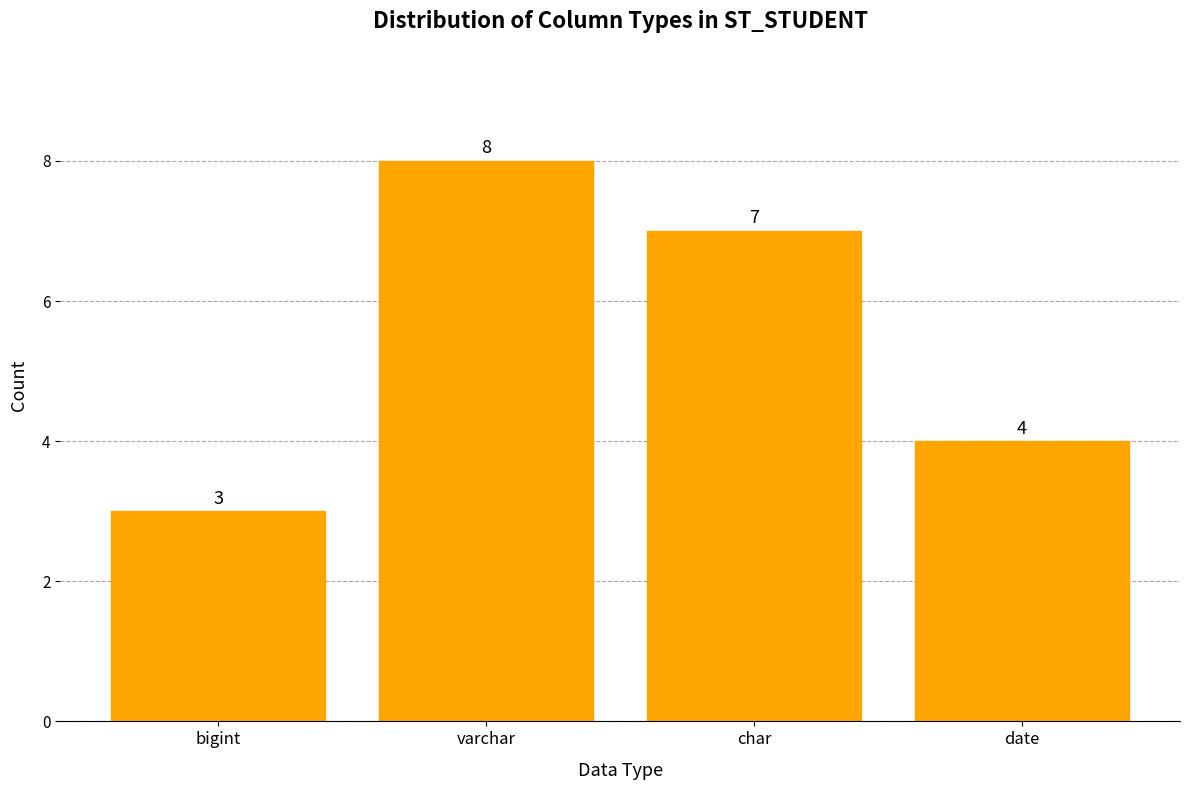

Approximately how many times larger is the value at date compared to bigint?

1.3